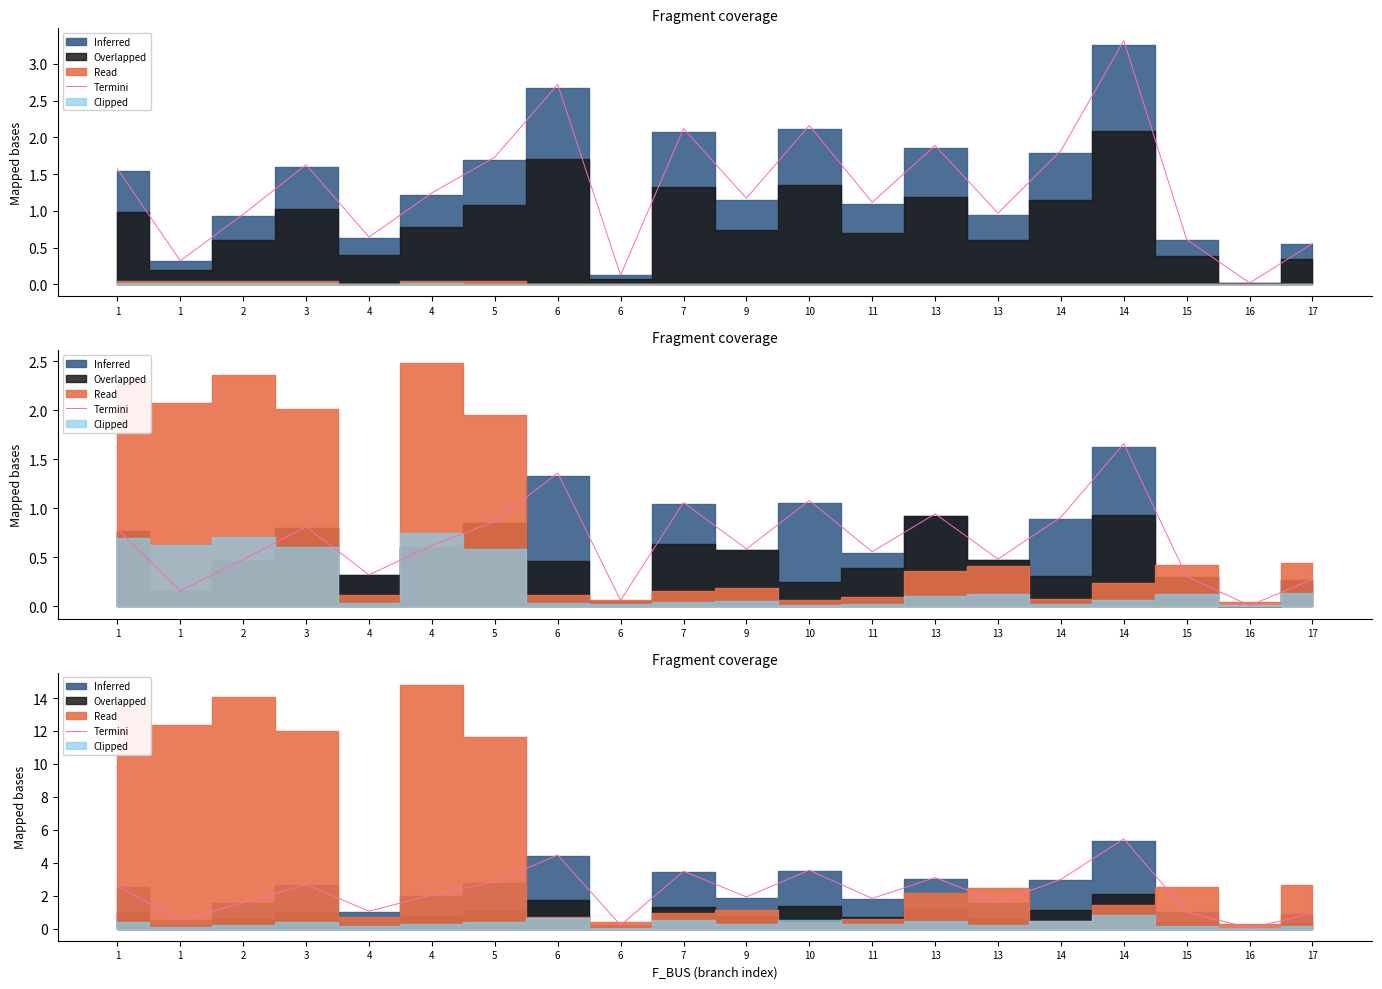

Reading left to right, transcribe all the data shown in this chart.

1=2.6	1=0.5	2=1.6	3=2.7	4=1.1	4=2.0	5=2.8	6=4.5	6=0.2	7=3.5	9=1.9	10=3.5	11=1.8	13=3.1	13=1.6	14=3.0	14=5.4	15=1.0	16=0.0	17=0.9